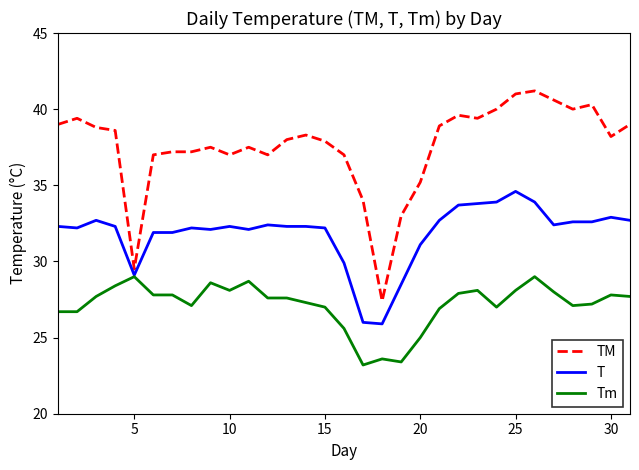

What is the sum of all Tm values?

841.7